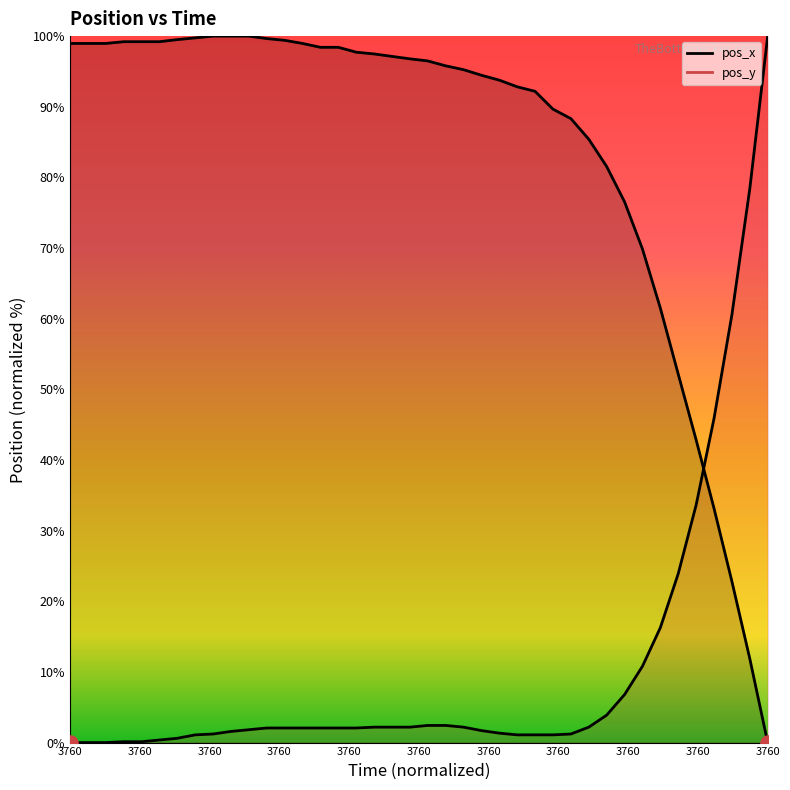

Which series contains the highest Y value?

pos_x